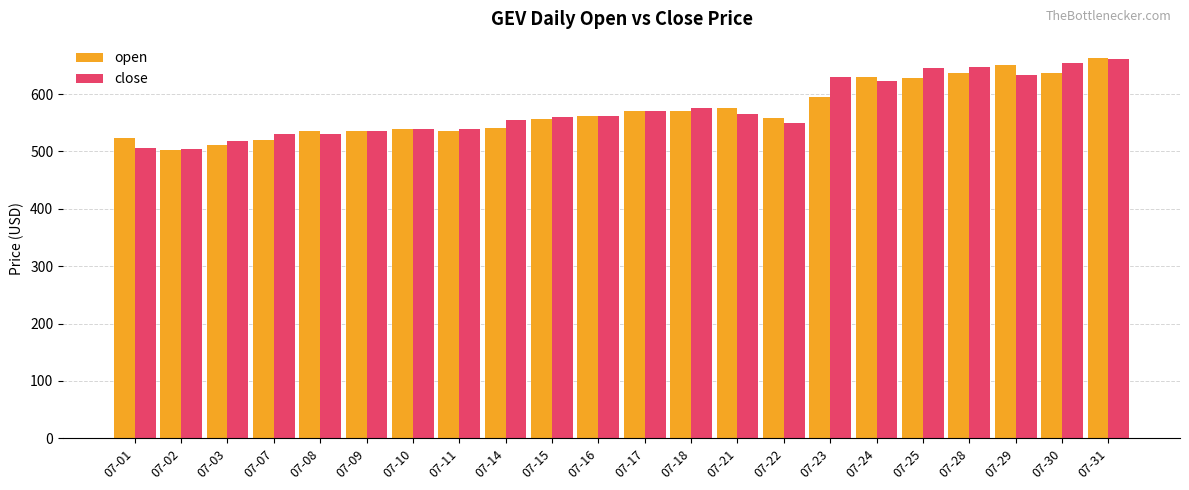

What are all the series names shown in the legend?

open, close